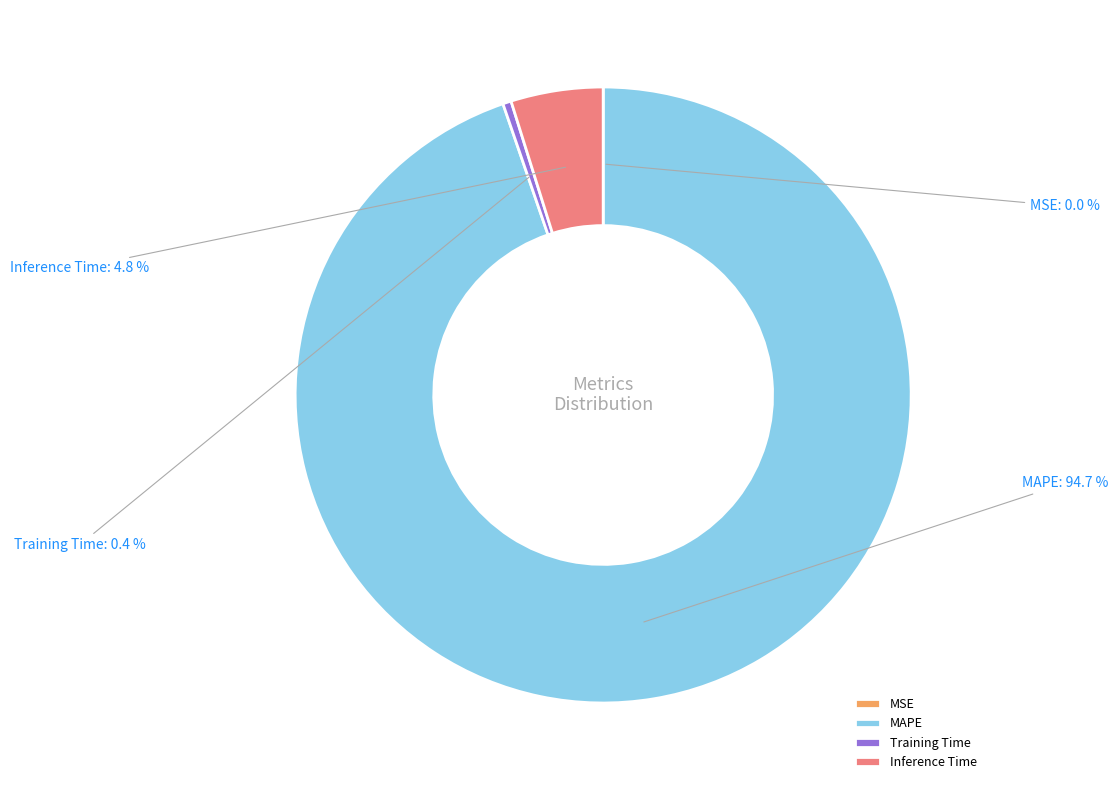

Is the sum of Inference Time and Training Time greater than half?

No